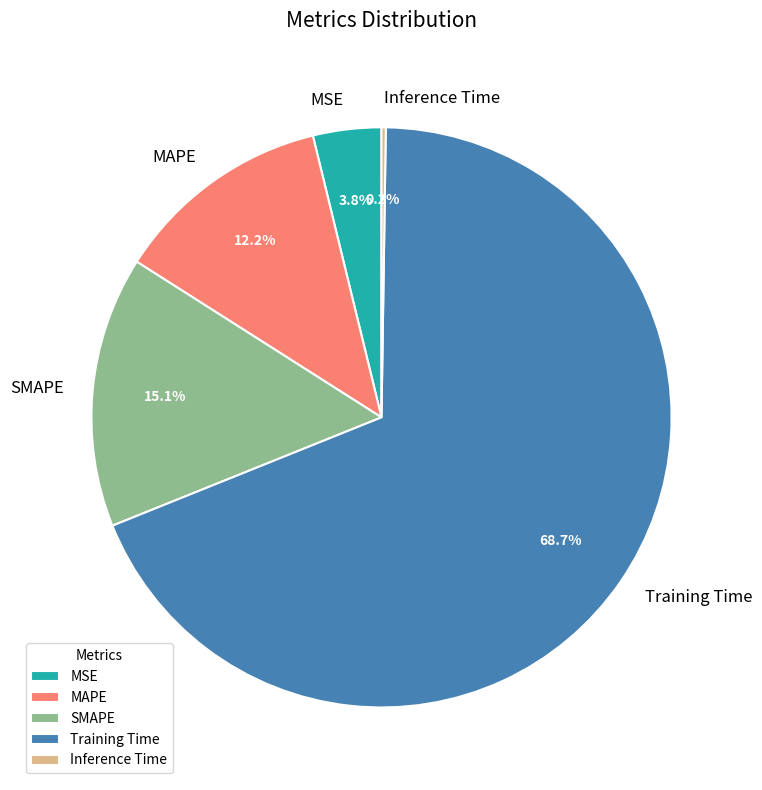

To the nearest percent, what is the combined percentage of MSE and MAPE?

16%